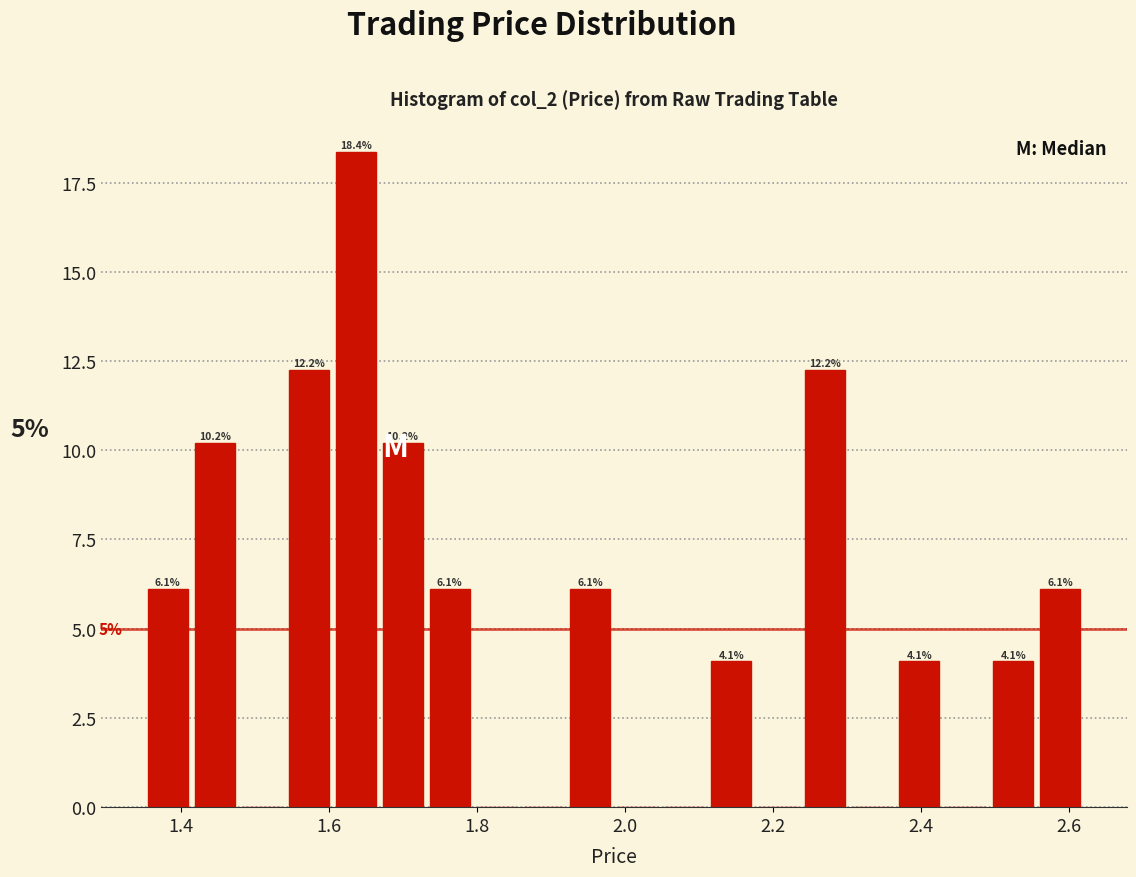

Around what value on the x-axis is the tallest bar? Give the approximate position of its centre, as read against the axis.

1.64